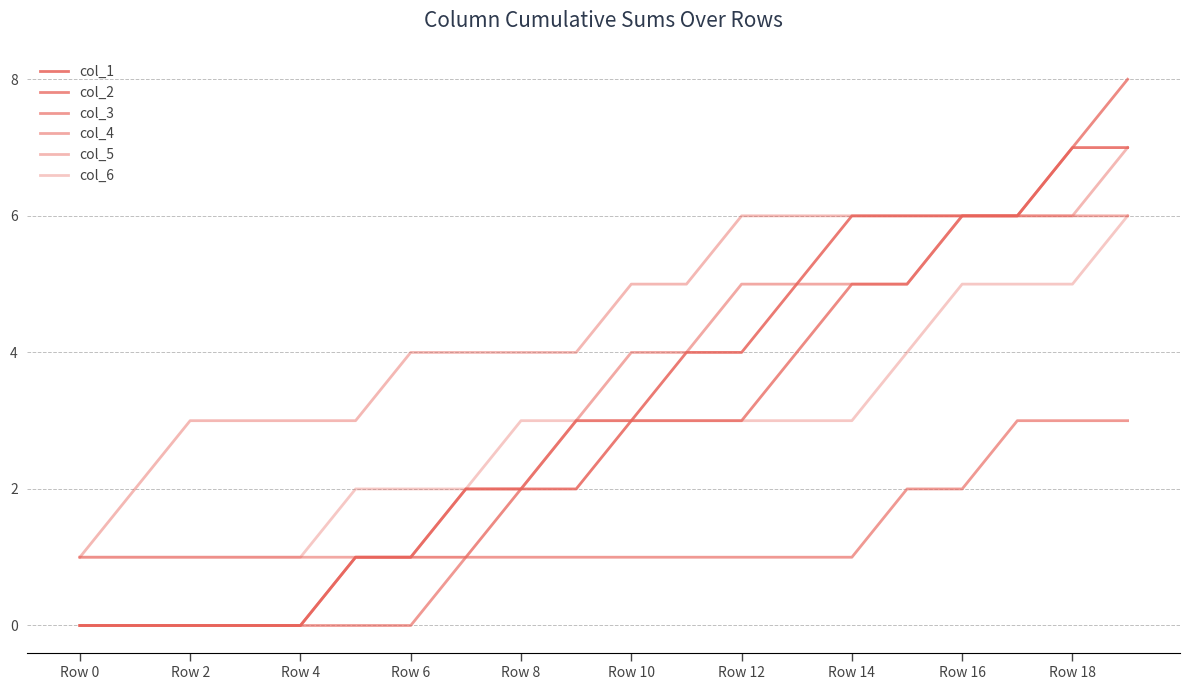

Is this an area chart (filled region under the line)?

No